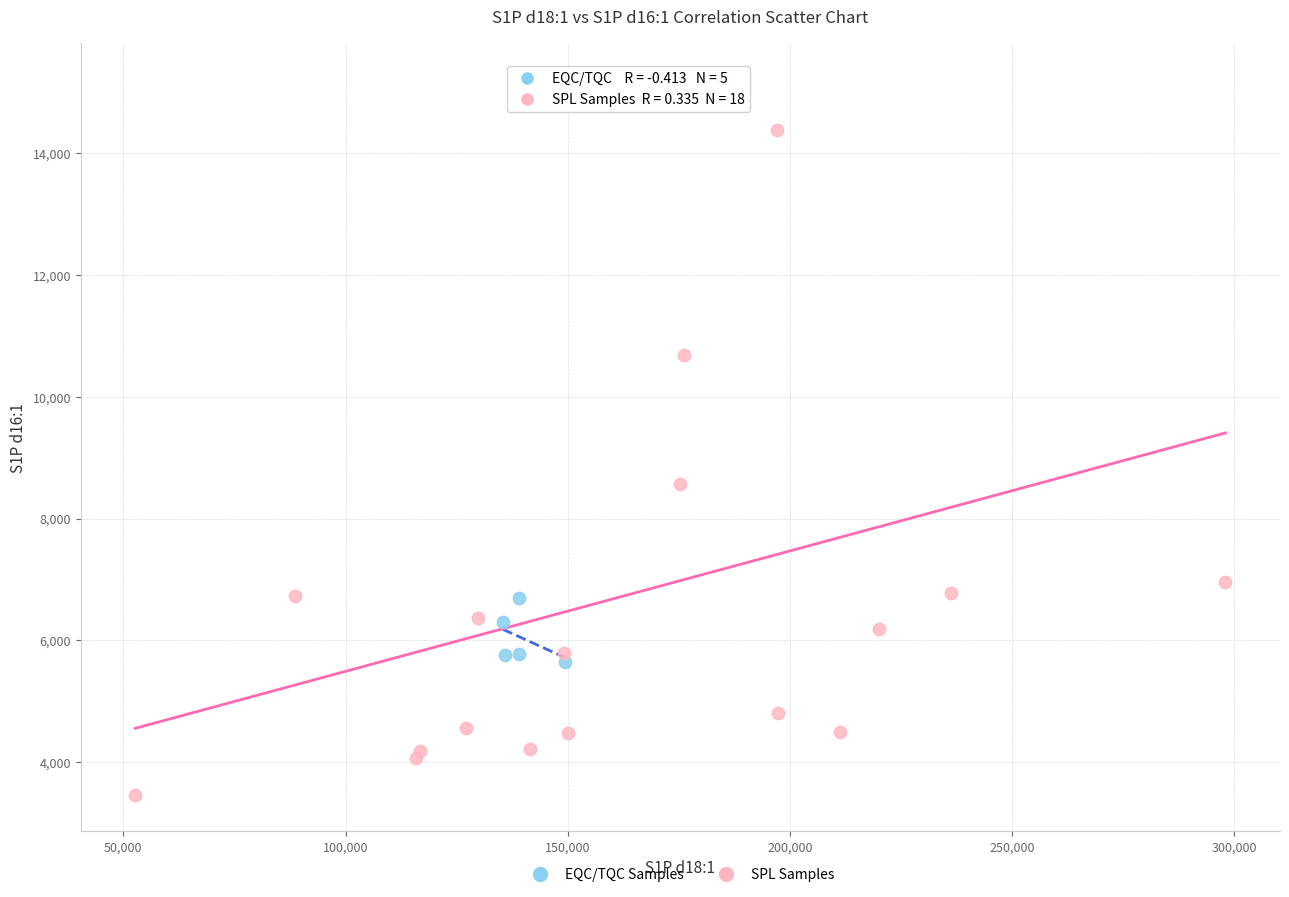

Which series contains the highest Y value?

SPL Samples